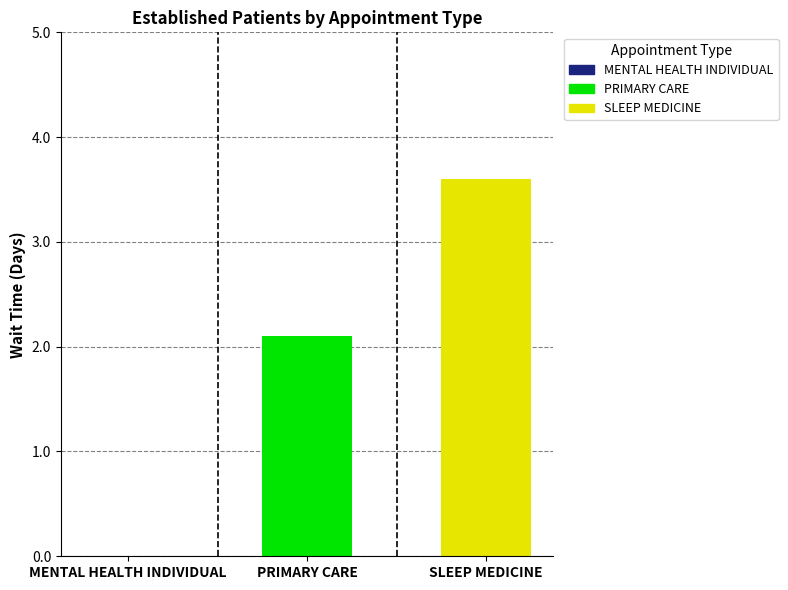

What is the maximum value shown in the chart?

3.6